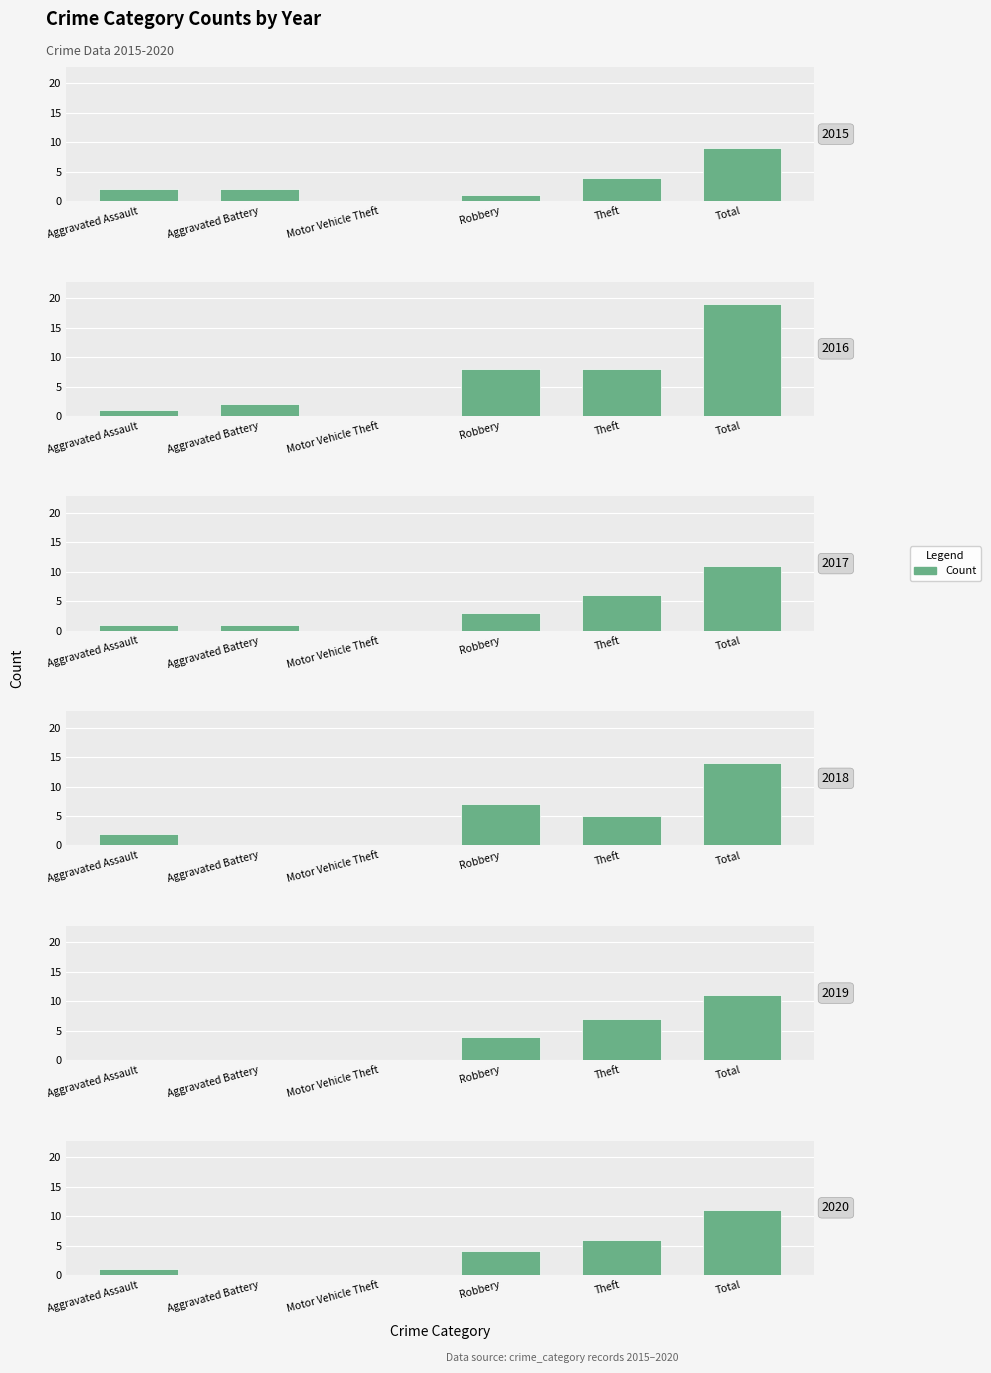

Reading left to right, extract all data points from this chart.

2015: Aggravated Assault=2	Aggravated Battery=2	Motor Vehicle Theft=0	Robbery=1	Theft=4	Total=9
2016: Aggravated Assault=1	Aggravated Battery=2	Motor Vehicle Theft=0	Robbery=8	Theft=8	Total=19
2017: Aggravated Assault=1	Aggravated Battery=1	Motor Vehicle Theft=0	Robbery=3	Theft=6	Total=11
2018: Aggravated Assault=2	Aggravated Battery=0	Motor Vehicle Theft=0	Robbery=7	Theft=5	Total=14
2019: Aggravated Assault=0	Aggravated Battery=0	Motor Vehicle Theft=0	Robbery=4	Theft=7	Total=11
2020: Aggravated Assault=1	Aggravated Battery=0	Motor Vehicle Theft=0	Robbery=4	Theft=6	Total=11